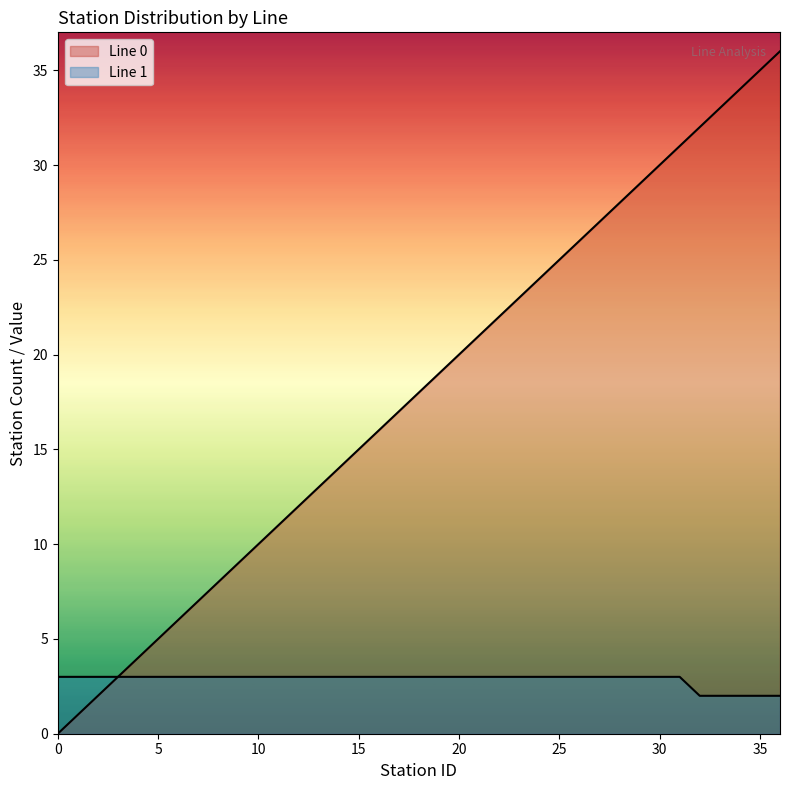

True or false: the data has more than 0 interior local peaks.

False